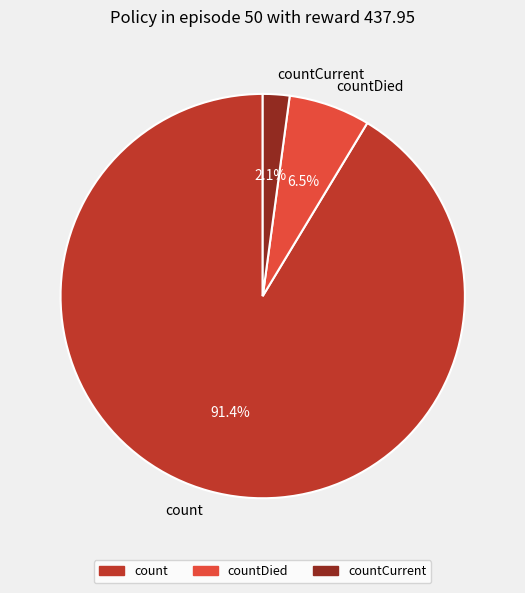

Is it true that count is 97% of the pie?

False